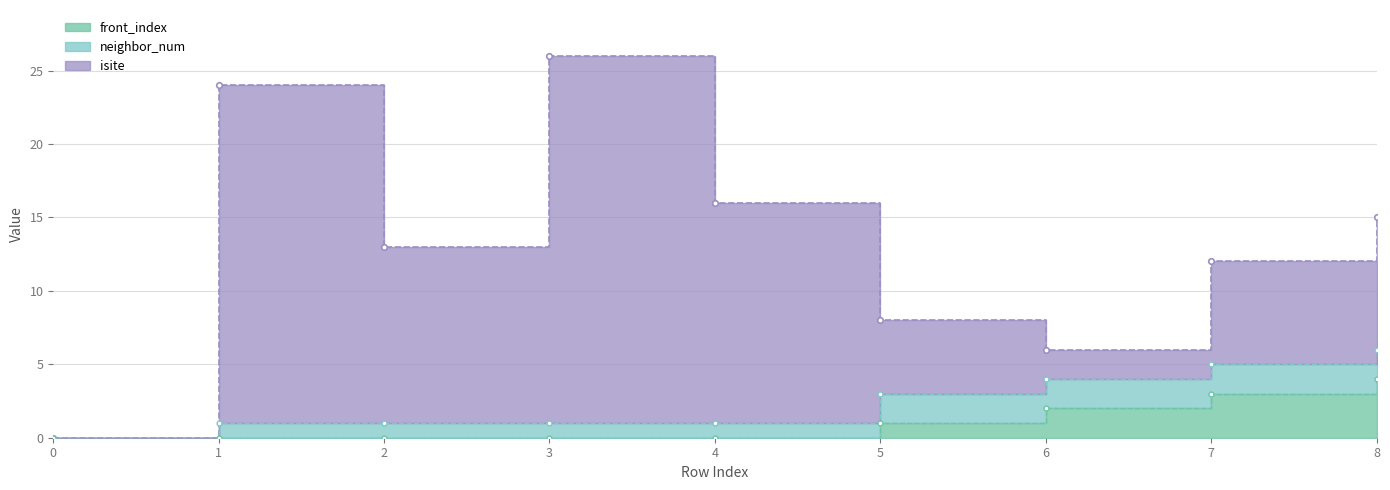

What is the difference between the maximum and minimum values in the isite series?

25